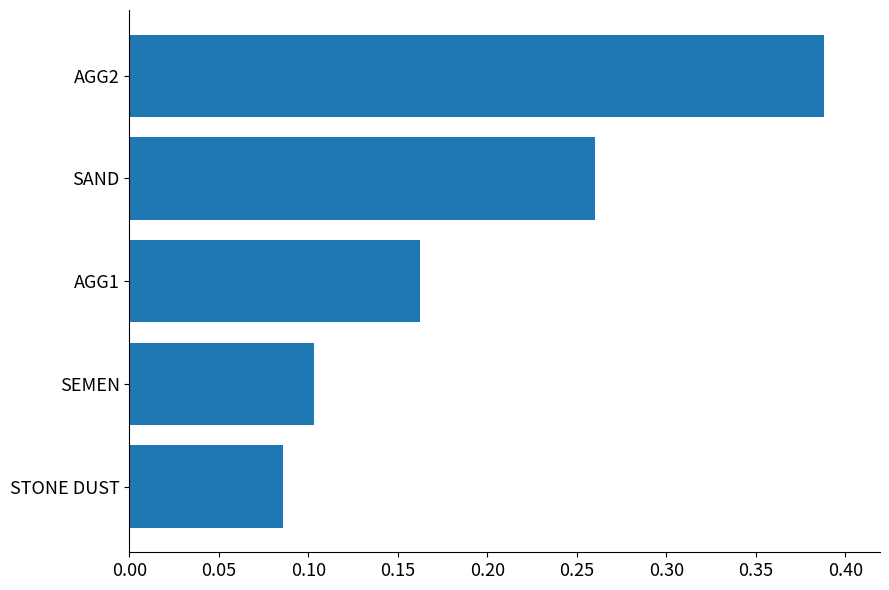

What is the sum of all values?

1.0